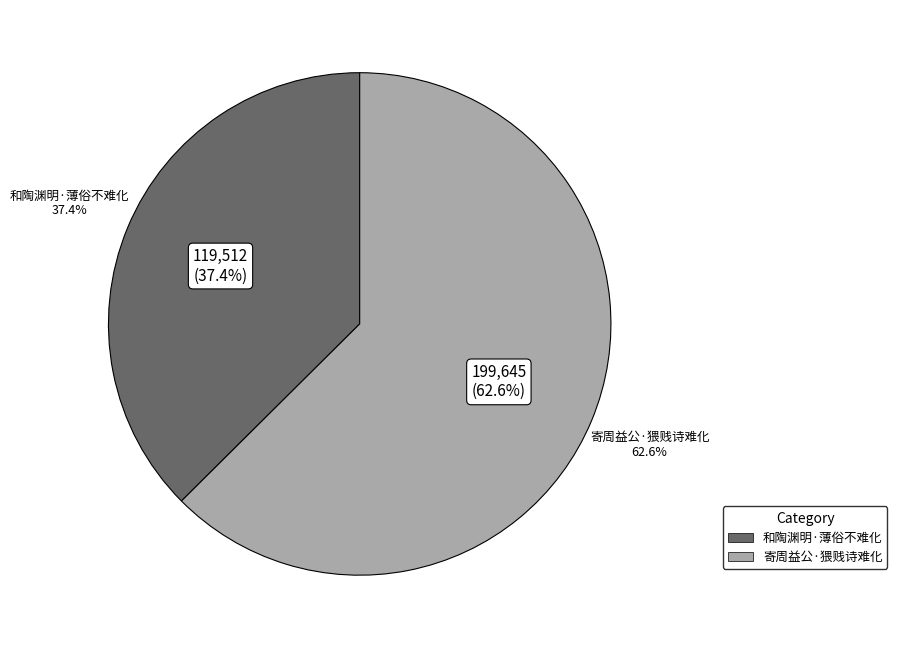

To the nearest percent, what is the combined percentage of 和陶渊明·薄俗不难化 and 寄周益公·猥贱诗难化?

100%